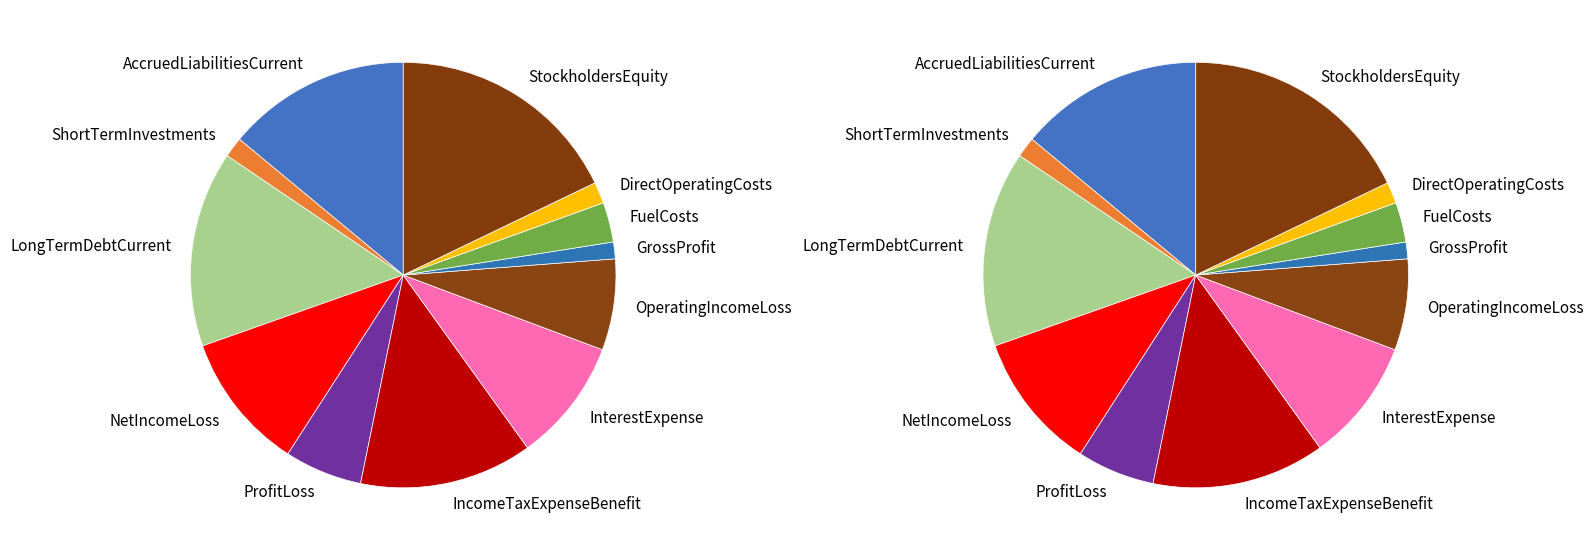

How many slices are in this pie chart?

12